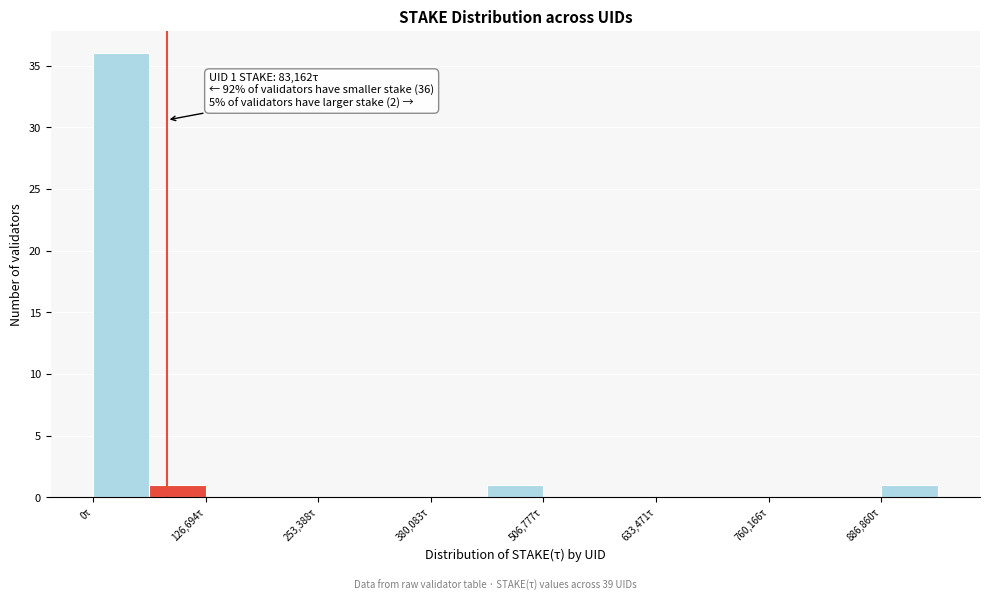

Read against the x-axis, roughly where is the centre of the tallest bar?

40000